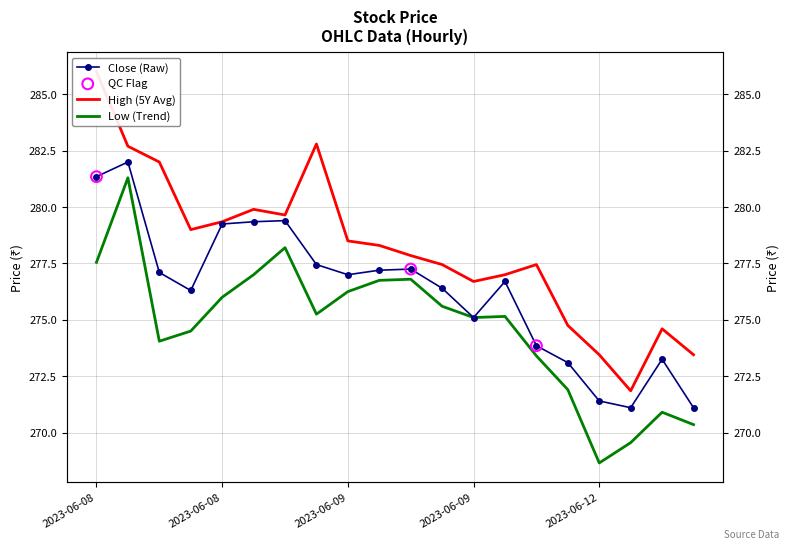

Which series has the largest total across all categories?

High